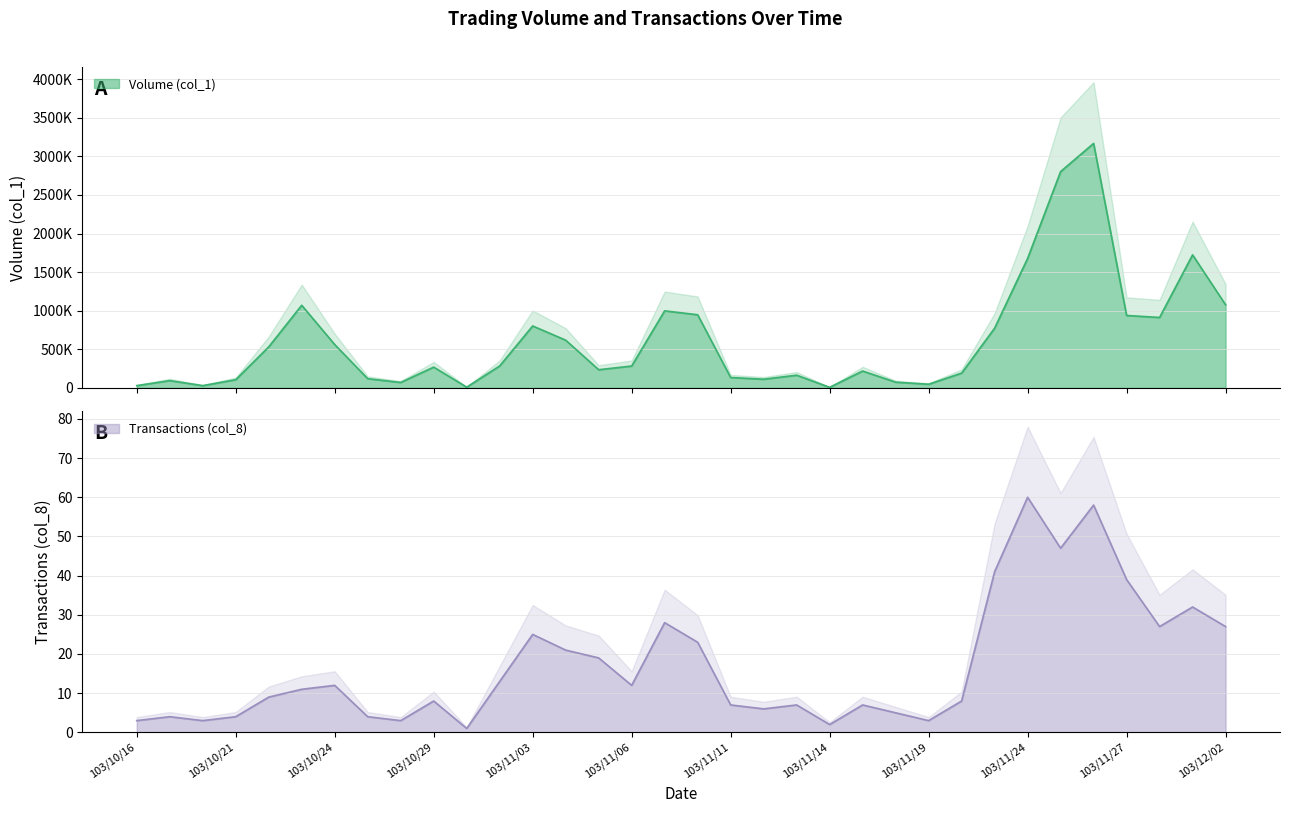

At which label does Transactions (col_8) reach its peak?

103/11/24